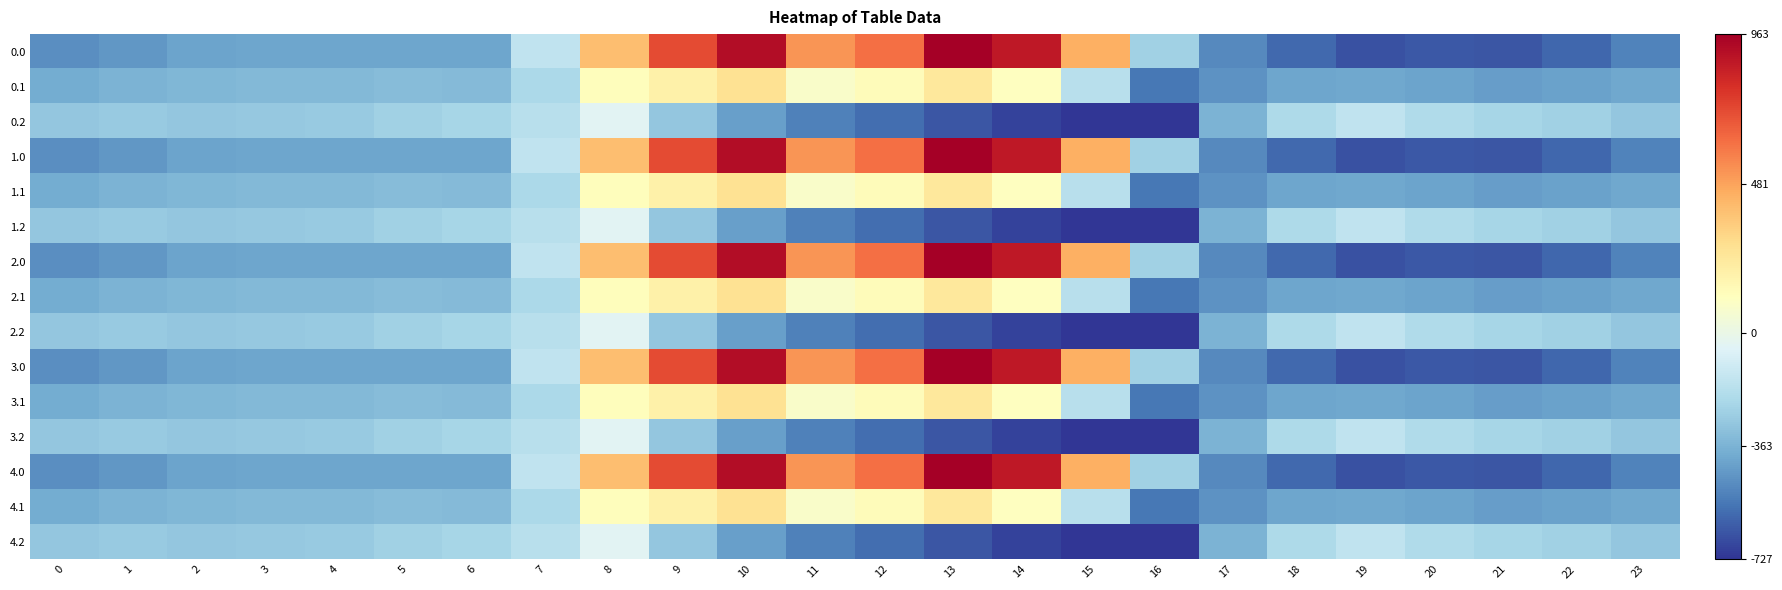

Reading right to left, transcribe all the data shown in this chart.

0.0: 23=-511.3	22=-592.3	21=-638.4	20=-629.9	19=-649.2	18=-586.7	17=-494.8	16=-250.9	15=443.0	14=870.3	13=962.7	12=619.4	11=516.0	10=916.2	9=716.9	8=395.3	7=-150.1	6=-408.0	5=-403.8	4=-404.9	3=-404.4	2=-410.3	1=-449.5	0=-482.0
0.1: 23=-399.4	22=-419.9	21=-432.4	20=-414.5	19=-400.2	18=-405.4	17=-466.6	16=-547.3	15=-173.1	14=113.7	13=241.5	12=134.6	11=87.0	10=274.1	9=191.1	8=125.2	7=-217.1	6=-332.2	5=-325.7	4=-339.6	3=-342.7	2=-347.9	1=-361.1	0=-384.6
0.2: 23=-287.5	22=-247.4	21=-226.4	20=-199.2	19=-151.0	18=-210.0	17=-362.4	16=-726.6	15=-725.8	14=-687.4	13=-640.4	12=-571.2	11=-520.6	10=-423.5	9=-288.5	8=-35.3	7=-176.6	6=-228.8	5=-245.0	4=-274.4	3=-281.0	2=-285.5	1=-272.7	0=-287.1
1.0: 23=-511.3	22=-592.3	21=-638.4	20=-629.9	19=-649.2	18=-586.7	17=-494.8	16=-250.9	15=443.0	14=870.3	13=962.7	12=619.4	11=516.0	10=916.2	9=716.9	8=395.3	7=-150.1	6=-408.0	5=-403.8	4=-404.9	3=-404.4	2=-410.3	1=-449.5	0=-482.0
1.1: 23=-399.4	22=-419.9	21=-432.4	20=-414.5	19=-400.2	18=-405.4	17=-466.6	16=-547.3	15=-173.1	14=113.7	13=241.5	12=134.6	11=87.0	10=274.1	9=191.1	8=125.2	7=-217.1	6=-332.2	5=-325.7	4=-339.6	3=-342.7	2=-347.9	1=-361.1	0=-384.6
1.2: 23=-287.5	22=-247.4	21=-226.4	20=-199.2	19=-151.0	18=-210.0	17=-362.4	16=-726.6	15=-725.8	14=-687.4	13=-640.4	12=-571.2	11=-520.6	10=-423.5	9=-288.5	8=-35.3	7=-176.6	6=-228.8	5=-245.0	4=-274.4	3=-281.0	2=-285.5	1=-272.7	0=-287.1
2.0: 23=-511.3	22=-592.3	21=-638.4	20=-629.9	19=-649.2	18=-586.7	17=-494.8	16=-250.9	15=443.0	14=870.3	13=962.7	12=619.4	11=516.0	10=916.2	9=716.9	8=395.3	7=-150.1	6=-408.0	5=-403.8	4=-404.9	3=-404.4	2=-410.3	1=-449.5	0=-482.0
2.1: 23=-399.4	22=-419.9	21=-432.4	20=-414.5	19=-400.2	18=-405.4	17=-466.6	16=-547.3	15=-173.1	14=113.7	13=241.5	12=134.6	11=87.0	10=274.1	9=191.1	8=125.2	7=-217.1	6=-332.2	5=-325.7	4=-339.6	3=-342.7	2=-347.9	1=-361.1	0=-384.6
2.2: 23=-287.5	22=-247.4	21=-226.4	20=-199.2	19=-151.0	18=-210.0	17=-362.4	16=-726.6	15=-725.8	14=-687.4	13=-640.4	12=-571.2	11=-520.6	10=-423.5	9=-288.5	8=-35.3	7=-176.6	6=-228.8	5=-245.0	4=-274.4	3=-281.0	2=-285.5	1=-272.7	0=-287.1
3.0: 23=-511.3	22=-592.3	21=-638.4	20=-629.9	19=-649.2	18=-586.7	17=-494.8	16=-250.9	15=443.0	14=870.3	13=962.7	12=619.4	11=516.0	10=916.2	9=716.9	8=395.3	7=-150.1	6=-408.0	5=-403.8	4=-404.9	3=-404.4	2=-410.3	1=-449.5	0=-482.0
3.1: 23=-399.4	22=-419.9	21=-432.4	20=-414.5	19=-400.2	18=-405.4	17=-466.6	16=-547.3	15=-173.1	14=113.7	13=241.5	12=134.6	11=87.0	10=274.1	9=191.1	8=125.2	7=-217.1	6=-332.2	5=-325.7	4=-339.6	3=-342.7	2=-347.9	1=-361.1	0=-384.6
3.2: 23=-287.5	22=-247.4	21=-226.4	20=-199.2	19=-151.0	18=-210.0	17=-362.4	16=-726.6	15=-725.8	14=-687.4	13=-640.4	12=-571.2	11=-520.6	10=-423.5	9=-288.5	8=-35.3	7=-176.6	6=-228.8	5=-245.0	4=-274.4	3=-281.0	2=-285.5	1=-272.7	0=-287.1
4.0: 23=-511.3	22=-592.3	21=-638.4	20=-629.9	19=-649.2	18=-586.7	17=-494.8	16=-250.9	15=443.0	14=870.3	13=962.7	12=619.4	11=516.0	10=916.2	9=716.9	8=395.3	7=-150.1	6=-408.0	5=-403.8	4=-404.9	3=-404.4	2=-410.3	1=-449.5	0=-482.0
4.1: 23=-399.4	22=-419.9	21=-432.4	20=-414.5	19=-400.2	18=-405.4	17=-466.6	16=-547.3	15=-173.1	14=113.7	13=241.5	12=134.6	11=87.0	10=274.1	9=191.1	8=125.2	7=-217.1	6=-332.2	5=-325.7	4=-339.6	3=-342.7	2=-347.9	1=-361.1	0=-384.6
4.2: 23=-287.5	22=-247.4	21=-226.4	20=-199.2	19=-151.0	18=-210.0	17=-362.4	16=-726.6	15=-725.8	14=-687.4	13=-640.4	12=-571.2	11=-520.6	10=-423.5	9=-288.5	8=-35.3	7=-176.6	6=-228.8	5=-245.0	4=-274.4	3=-281.0	2=-285.5	1=-272.7	0=-287.1